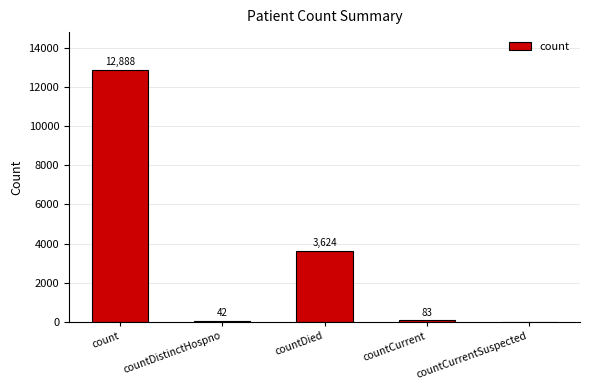

How many data points does each series have?

5